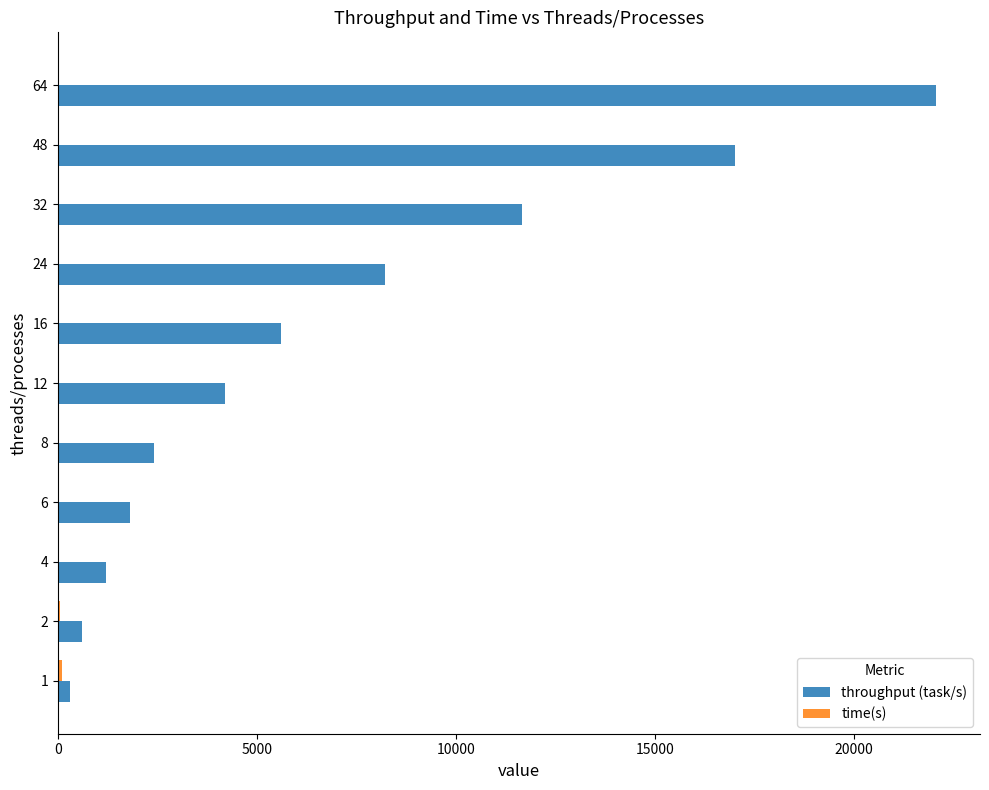

Which series changed the most between 24 and 64?

throughput (task/s)